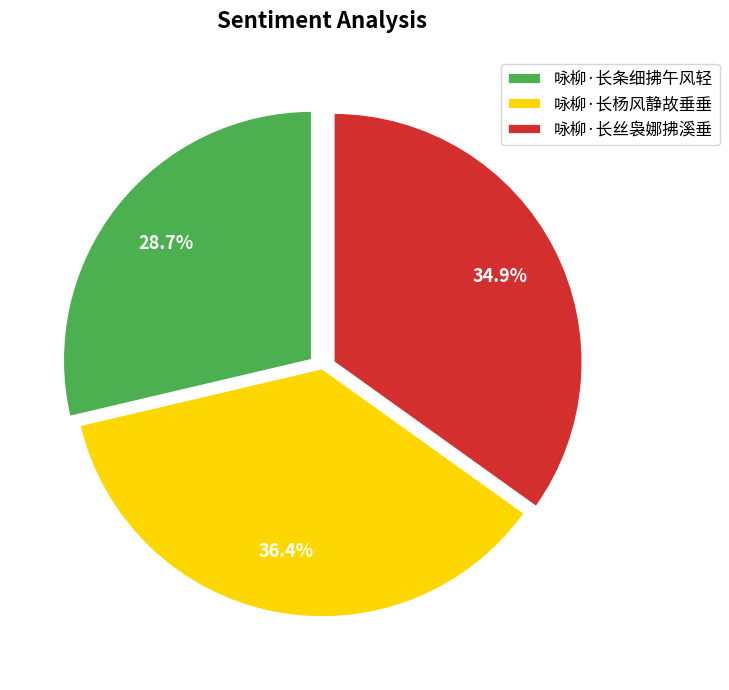

Rank the categories by value from highest to lowest.

咏柳·长杨风静故垂垂, 咏柳·长丝袅娜拂溪垂, 咏柳·长条细拂午风轻